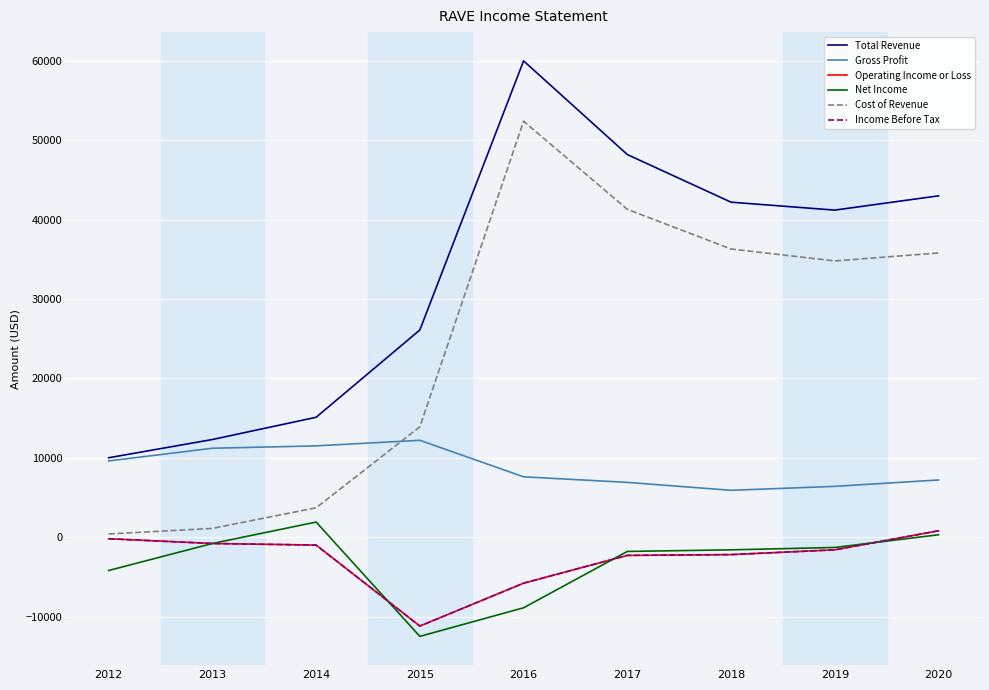

What is the sum of all Cost of Revenue values?

219700